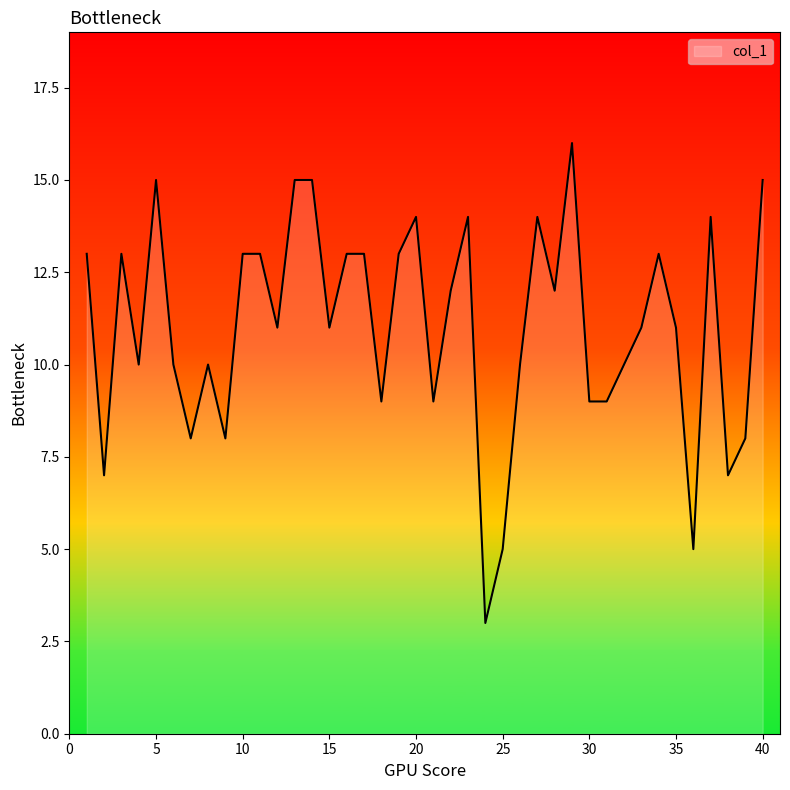

Does the chart display data point markers on the line(s)?

No